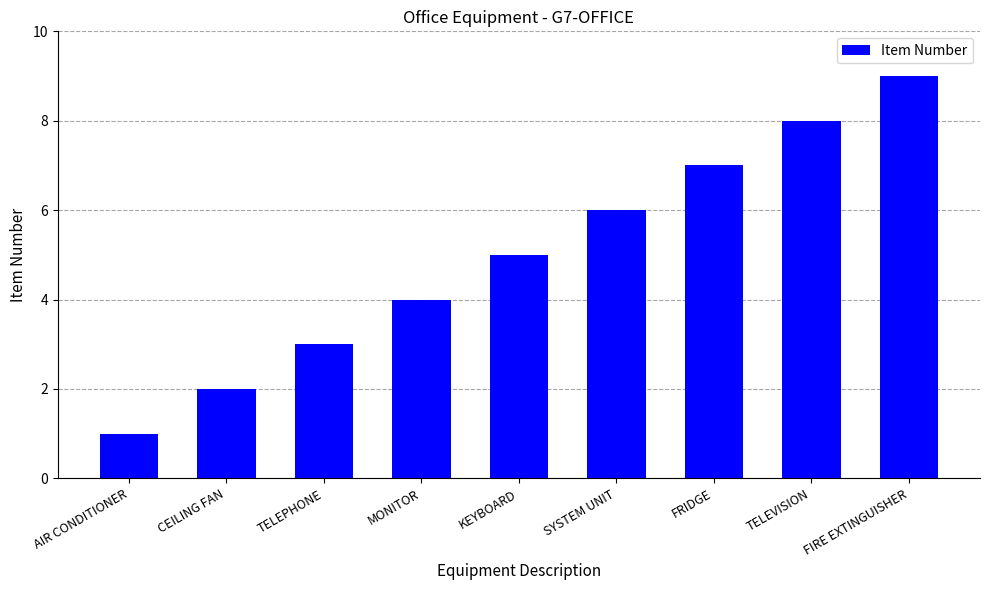

Between KEYBOARD and MONITOR, which is larger?

KEYBOARD